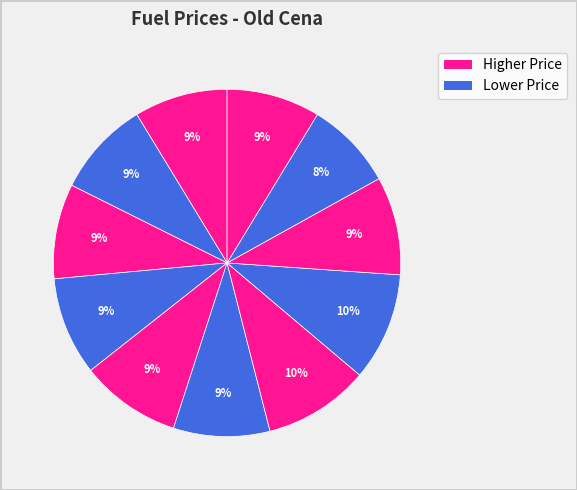

Count the number of slices in the pie.

11